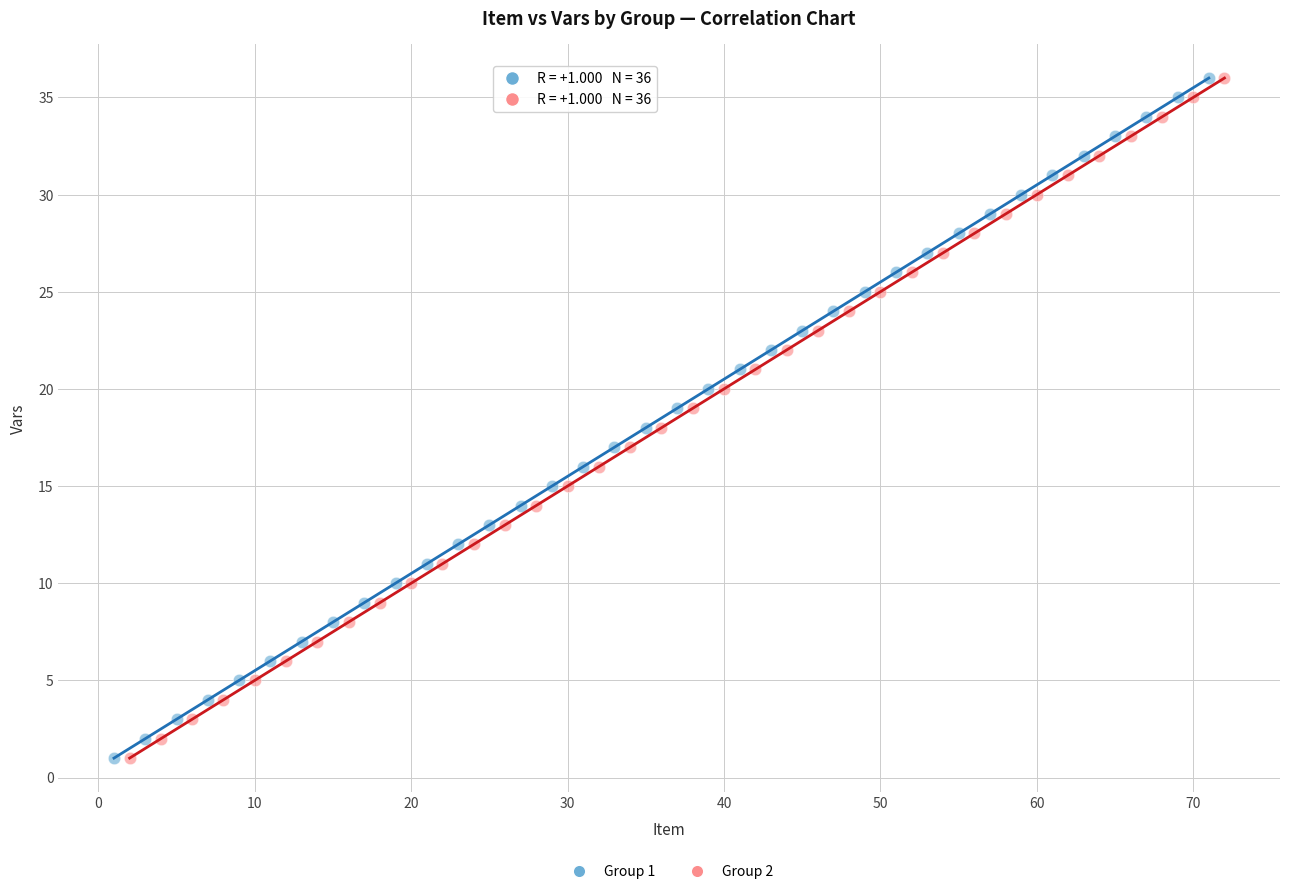

What are all the series names shown in the legend?

Group 1, Group 2